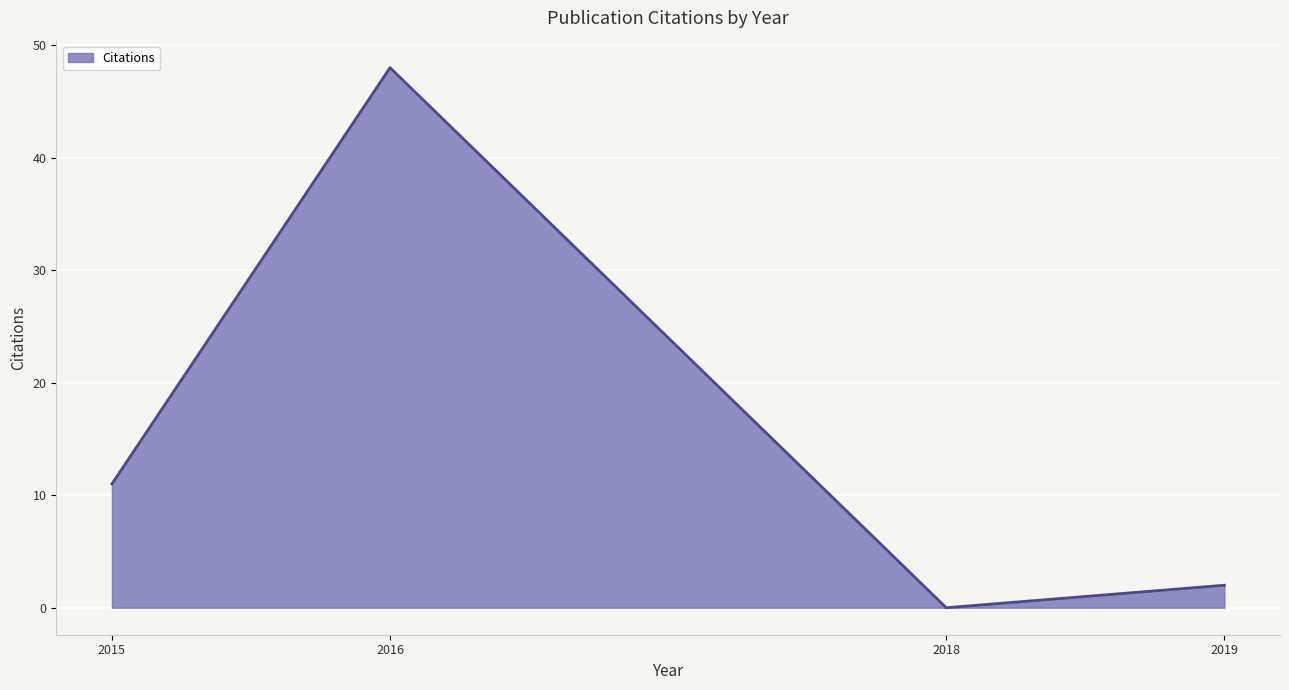

What is the sum of all values?

61